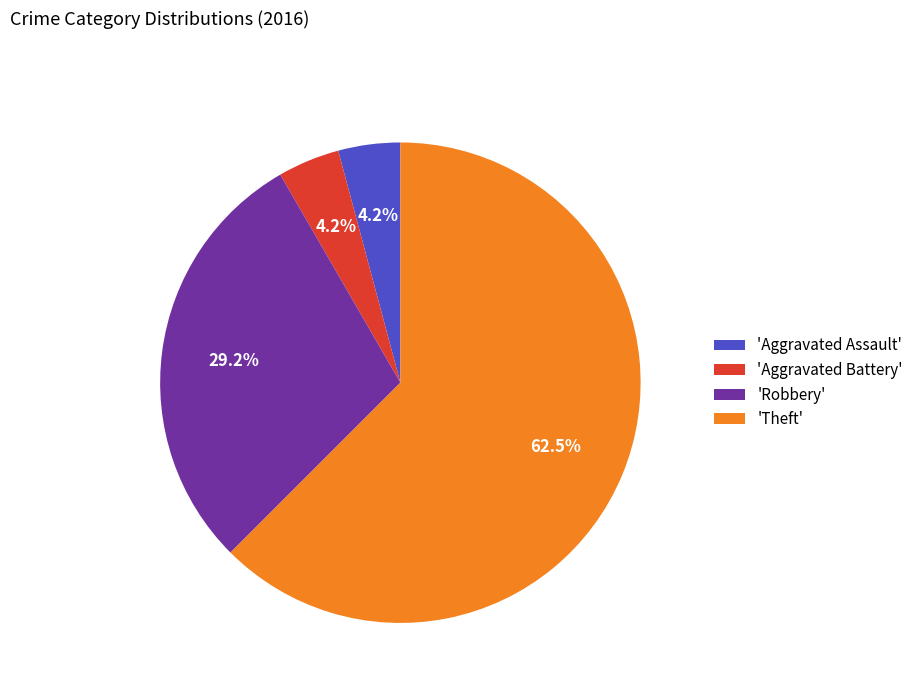

How many segments does this pie chart have?

4